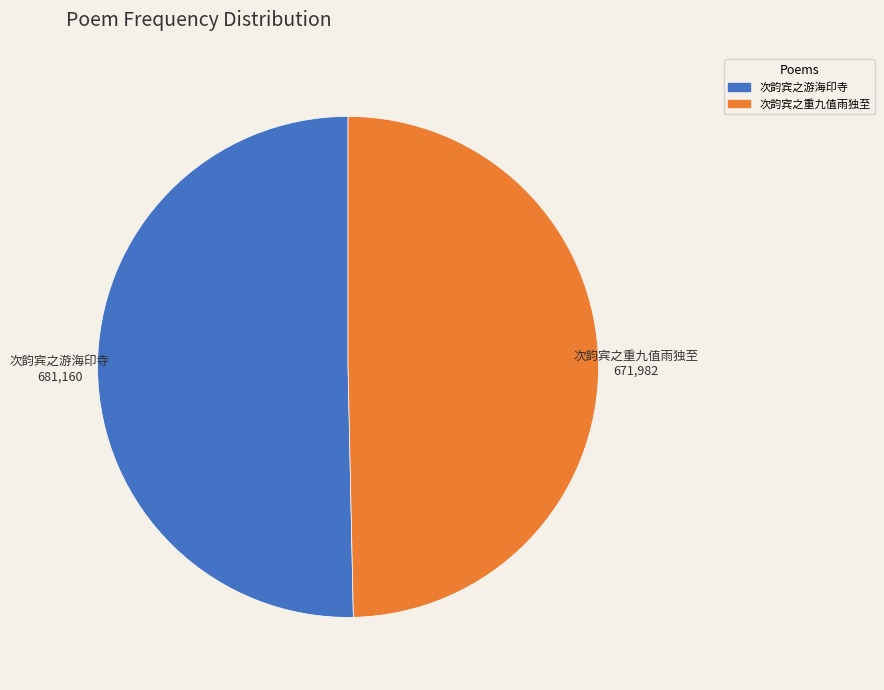

Do 次韵宾之游海印寺 and 次韵宾之重九值雨独至 together represent more than half of the pie?

Yes